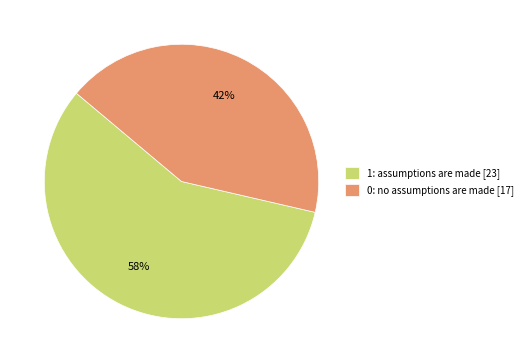

Is it true that 1: assumptions are made [23] is 58% of the pie?

True